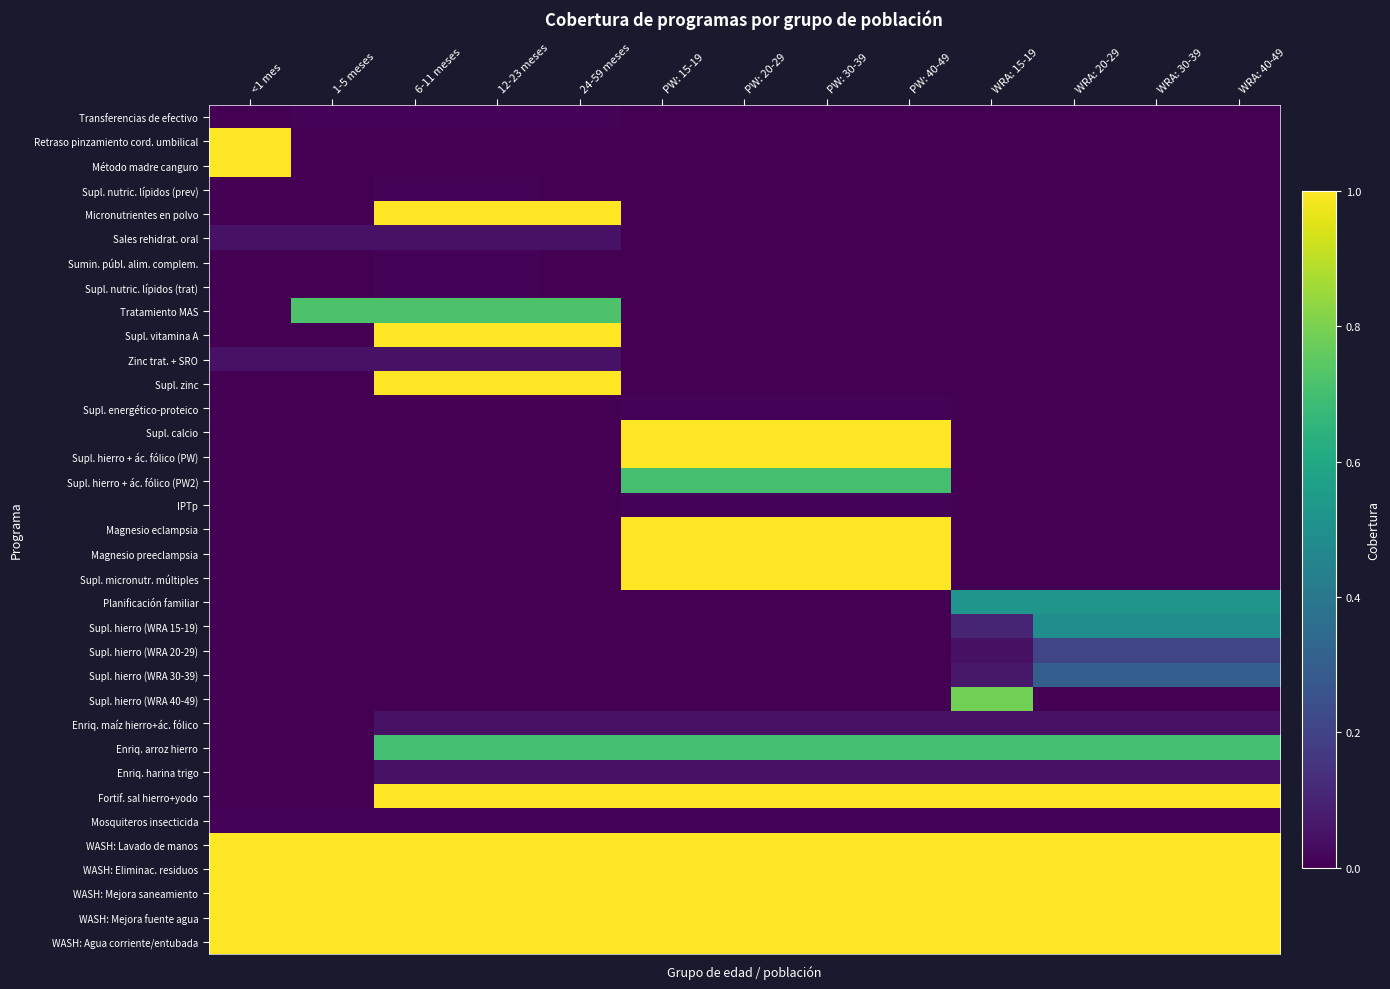

Which category has the lowest value across all series?

<1 mes